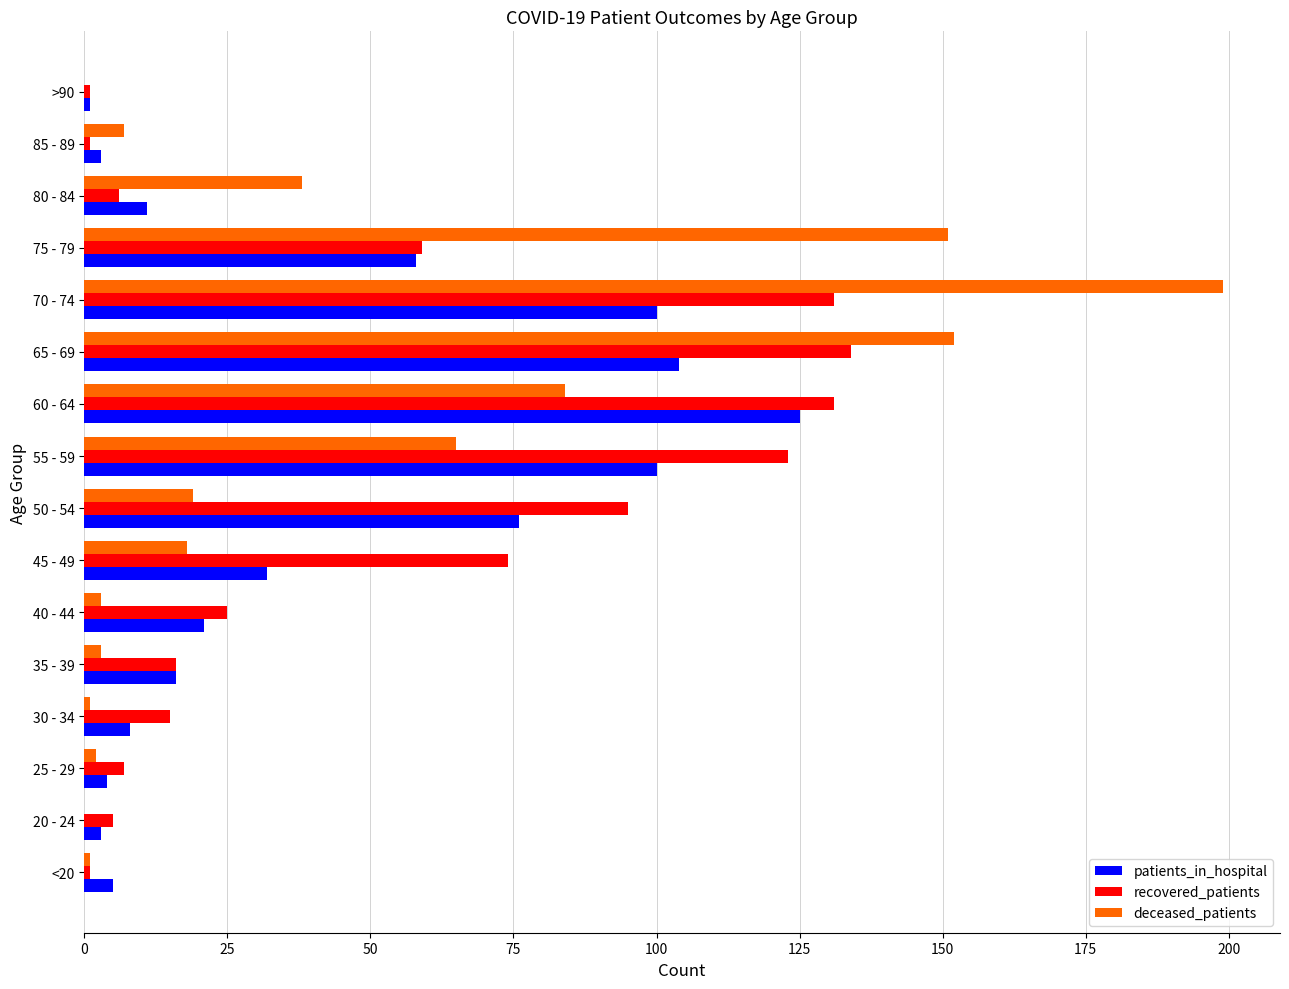

What is the sum of all patients_in_hospital values?

667